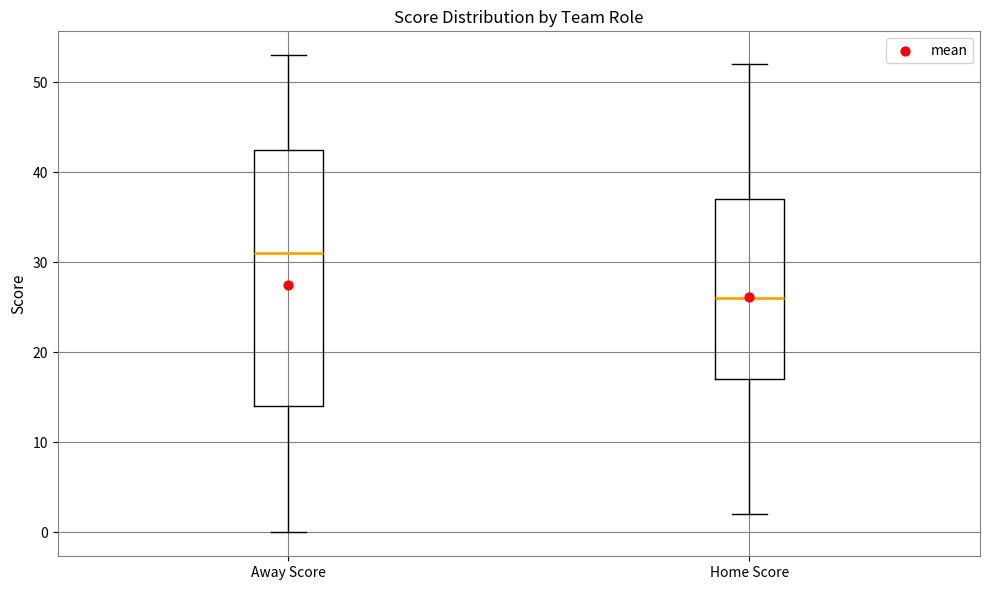

Reading left to right, read every box against the y-axis: the position of its median line, the range the box covers, and the ends of its whiskers. The values are not printed on the chart, so give them approximately, as read against the axis.

Away Score: median 31, box 14 to 43, whiskers 0 to 53
Home Score: median 26, box 17 to 37, whiskers 2 to 52